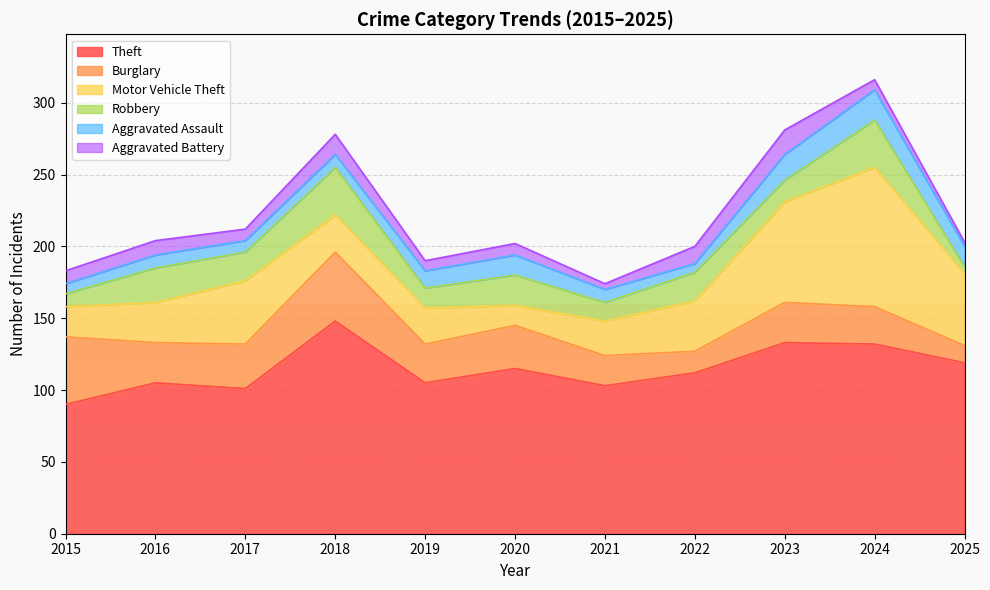

Which category has the highest value in the Robbery series?

2018